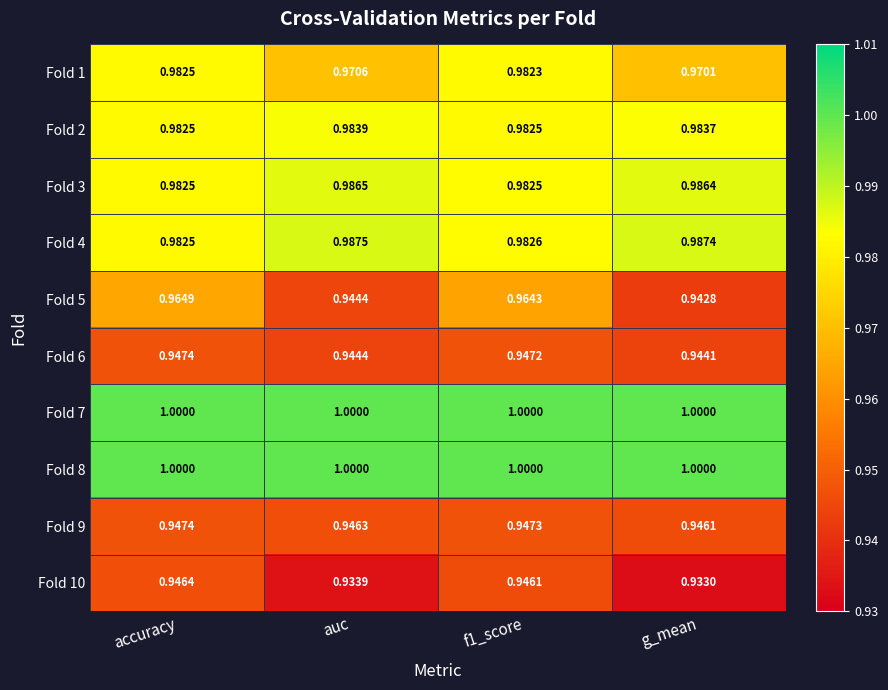

At which label does Fold 5 reach its peak?

accuracy